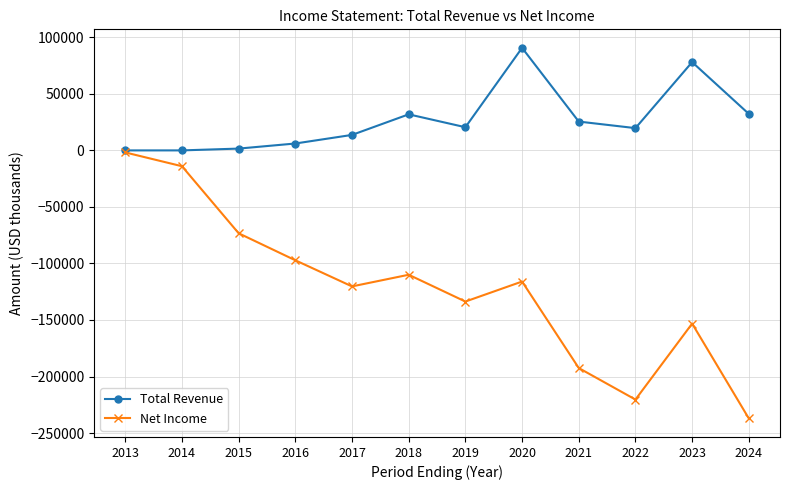

The value of Net Income at 2019 is -229612. True or false?

False